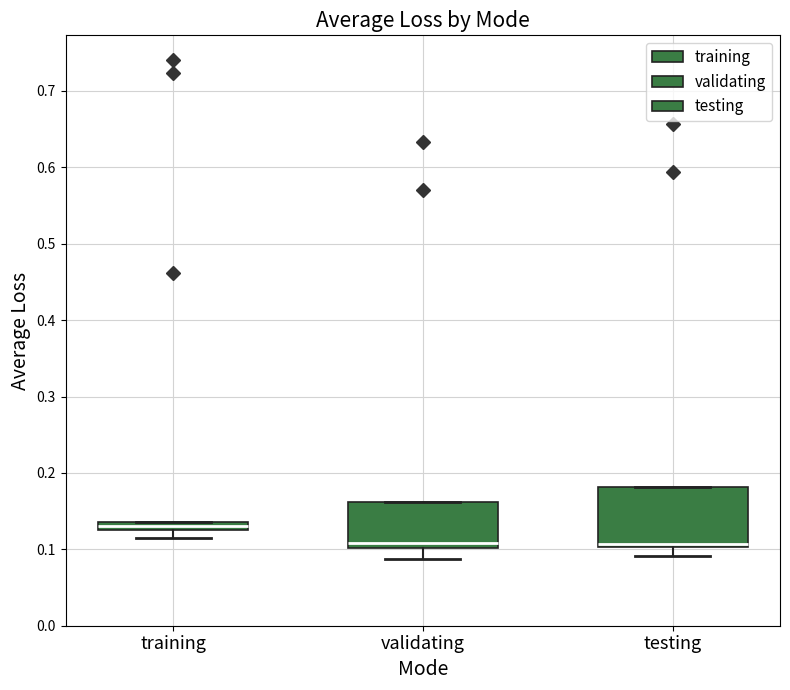

Which box is the tallest, from its lower edge to its upper edge?

testing